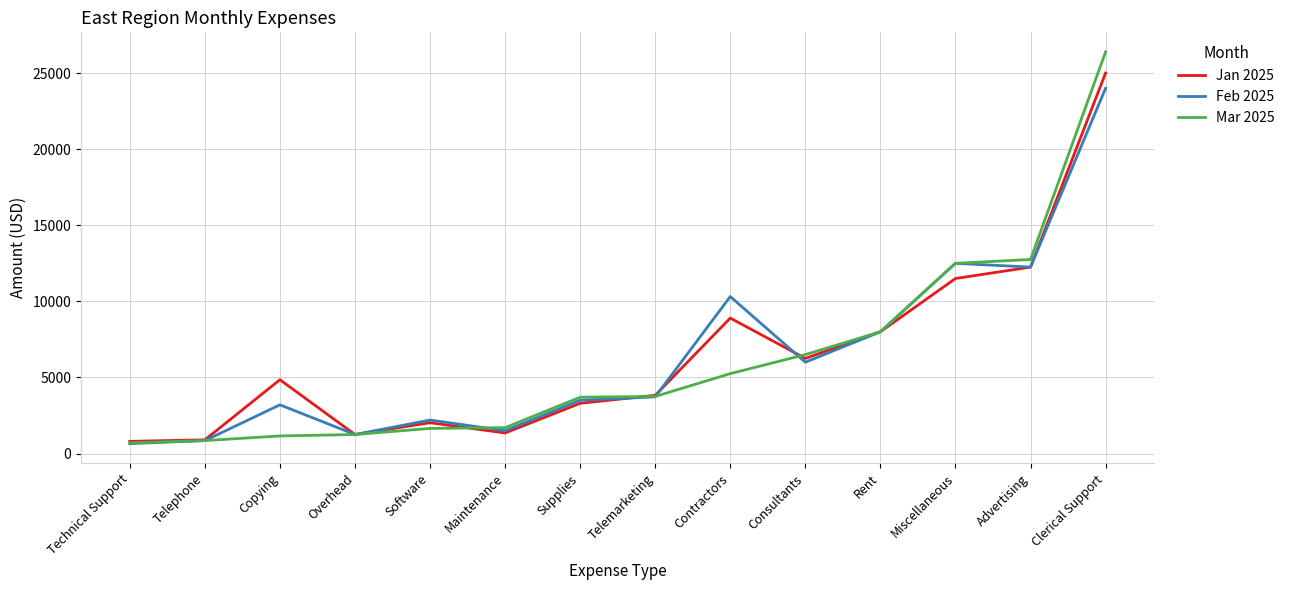

What is the minimum value shown in the chart?

650